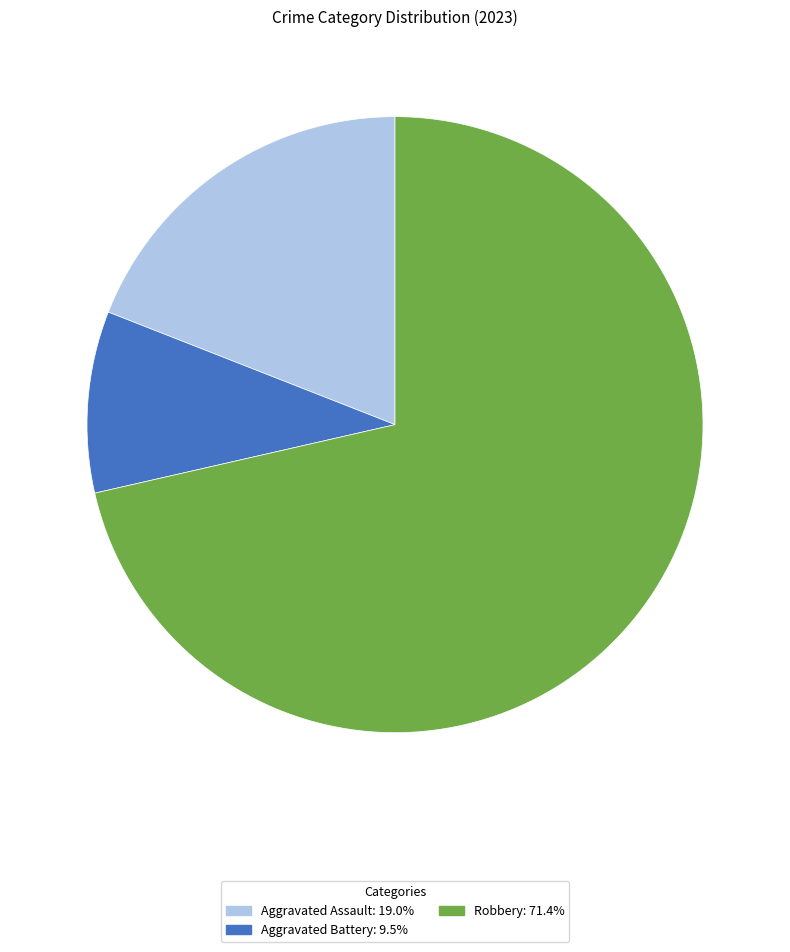

How many segments does this pie chart have?

3